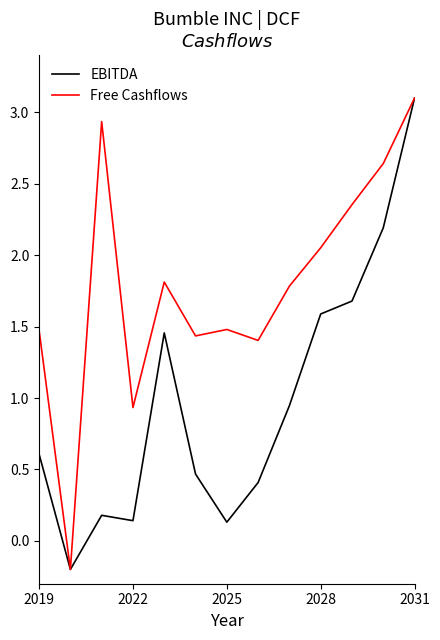

How many series are shown in this chart?

2